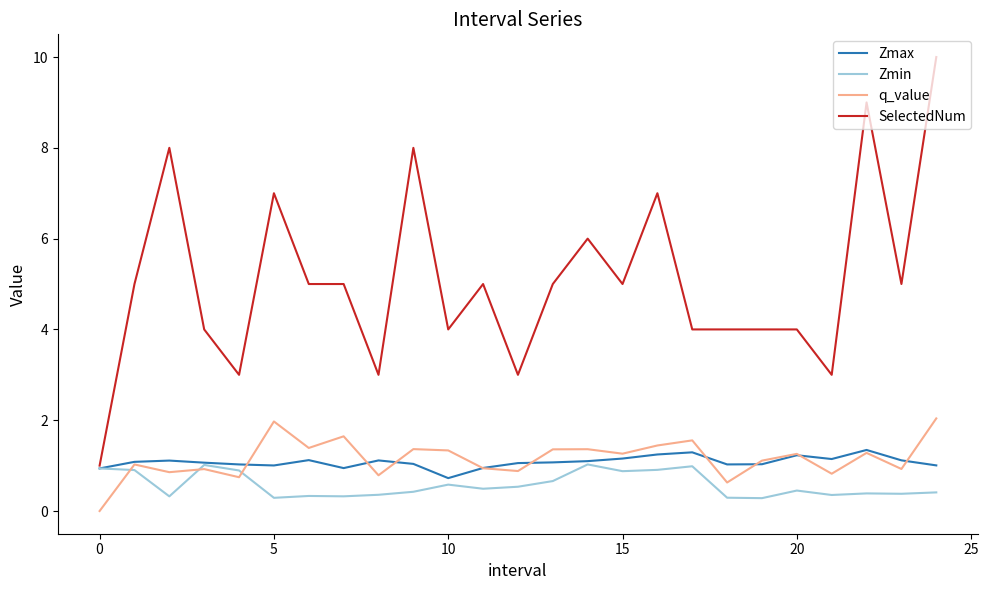

How many lines are shown in the chart?

4